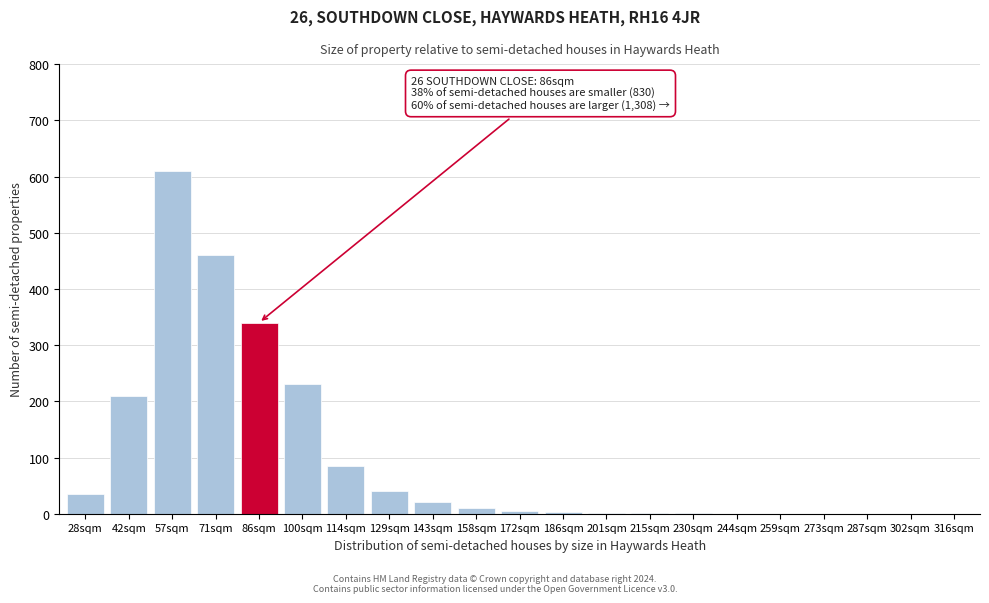

What is the sum of all values?

2052